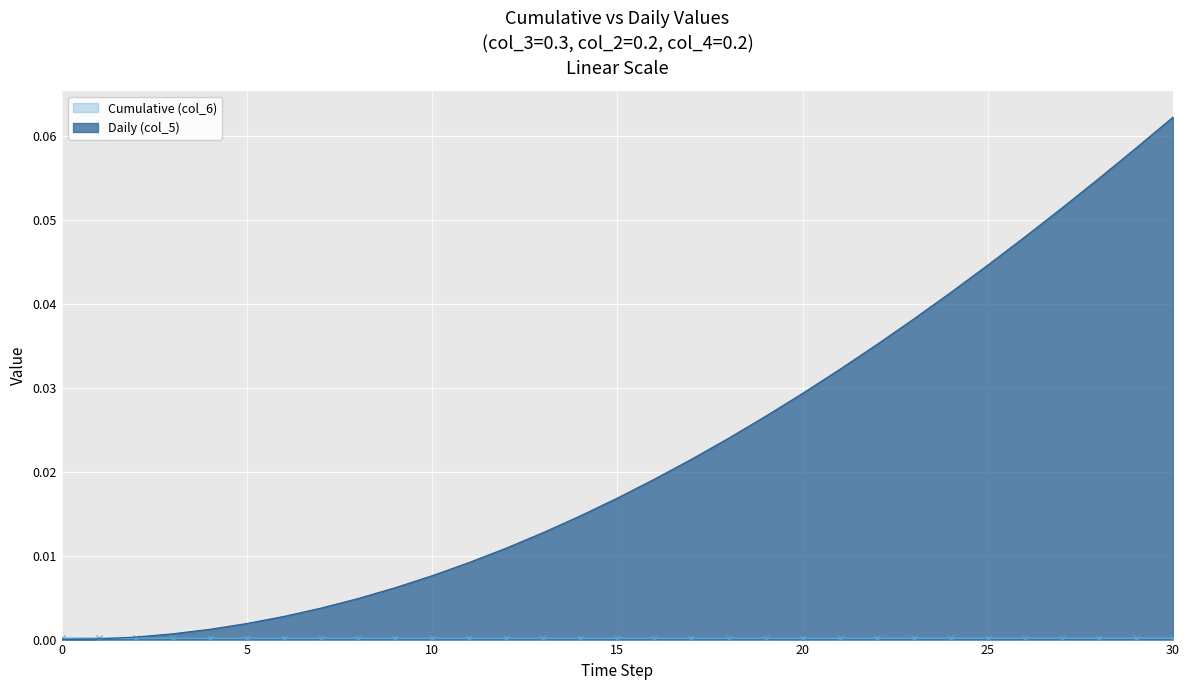

Is the value of Daily (col_5) at 27 greater than the value of Cumulative (col_6) at 26?

Yes